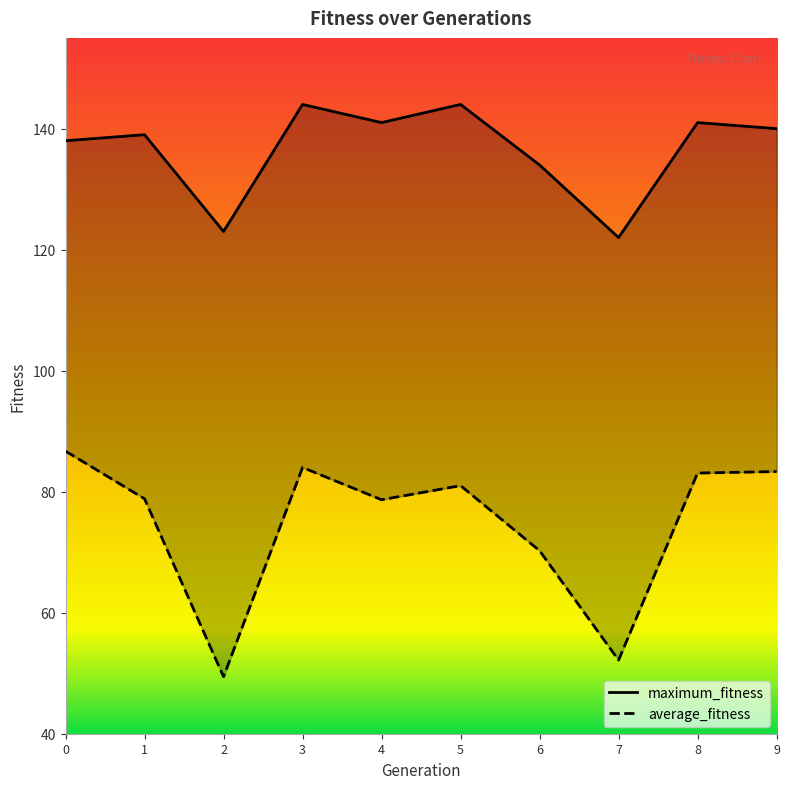

Which label corresponds to the largest value in the chart?

3